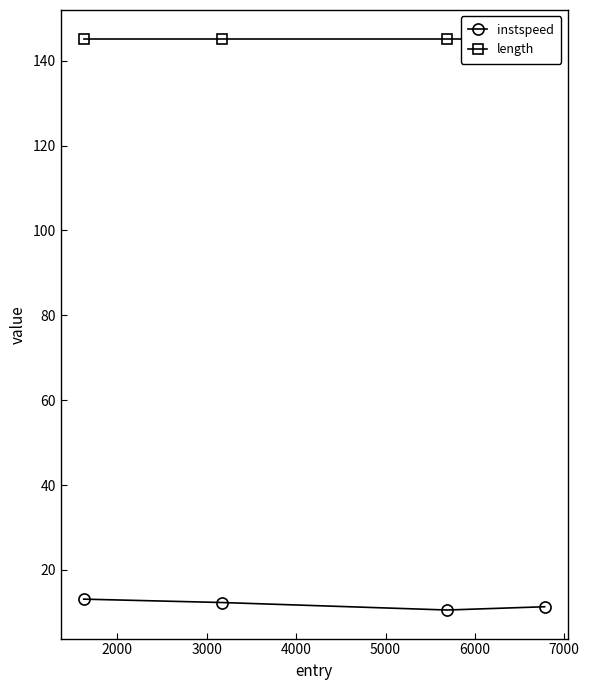

True or false: length and instspeed cross at least once.

False